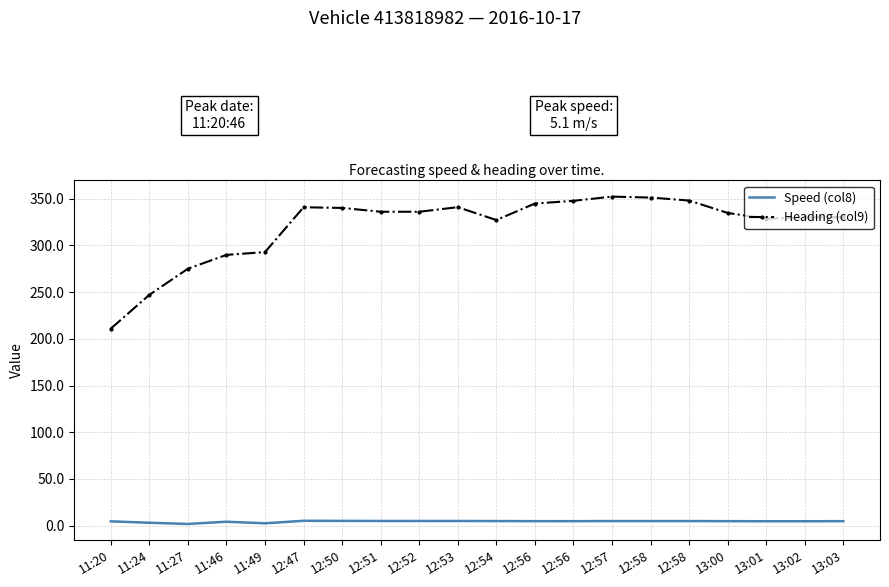

What are all the series names shown in the legend?

Speed (col8), Heading (col9)